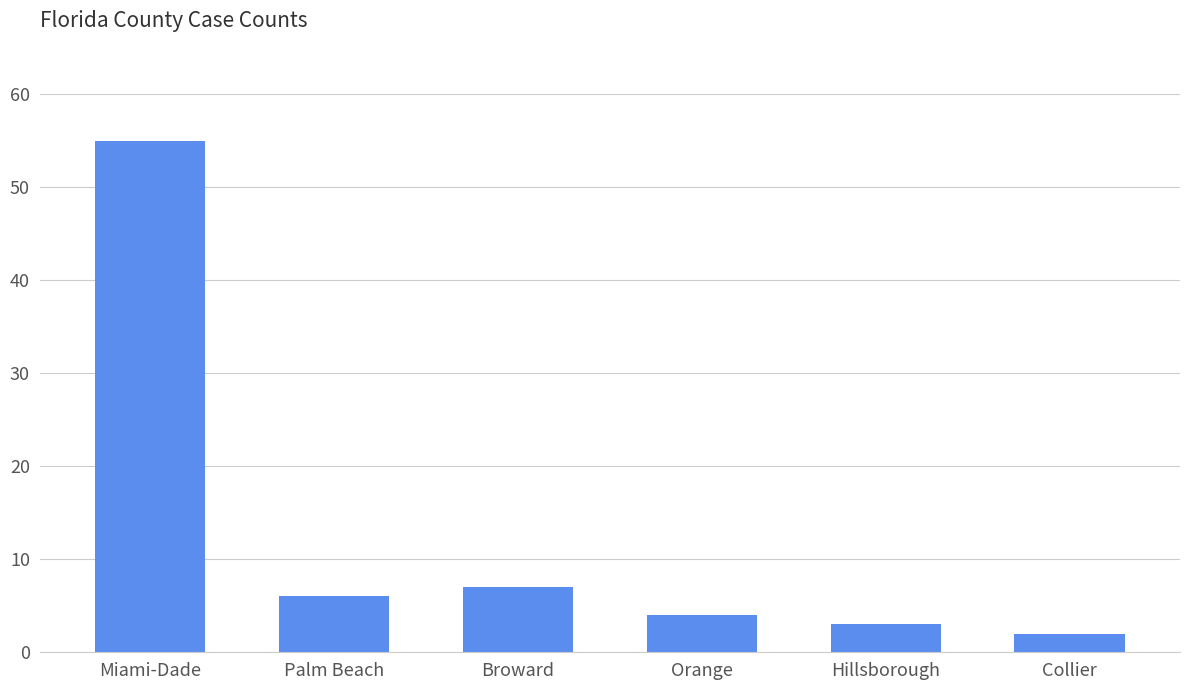

Are the bars horizontal?

No